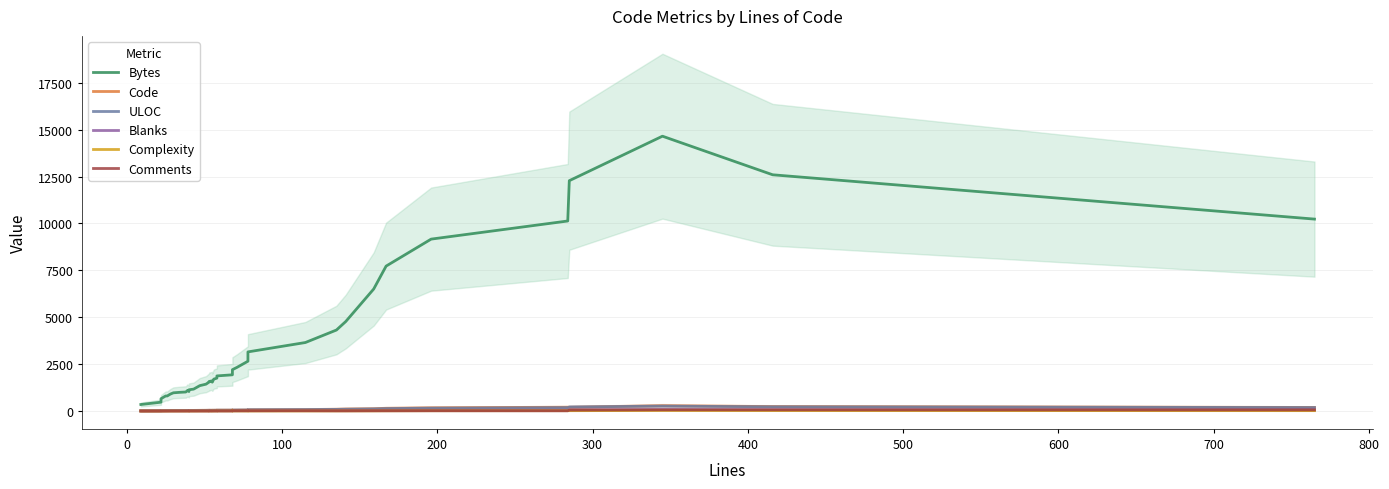

True or false: Bytes and ULOC cross at least once.

False